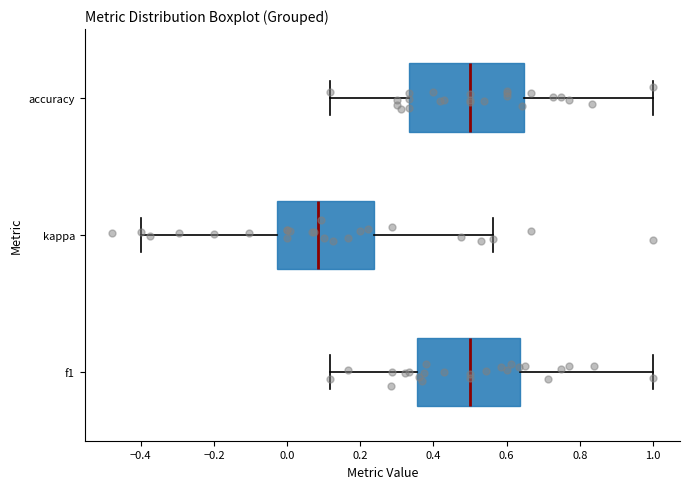

Which box is the widest, from its left edge to its right edge?

accuracy